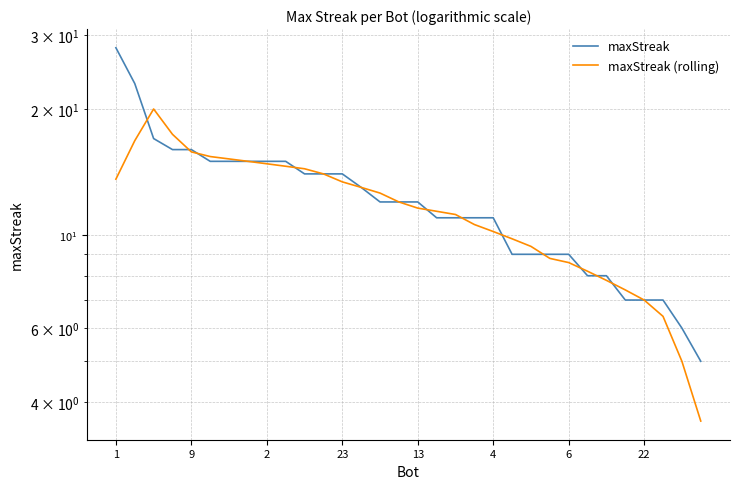

True or false: maxStreak has more than 2 interior local peaks.

False